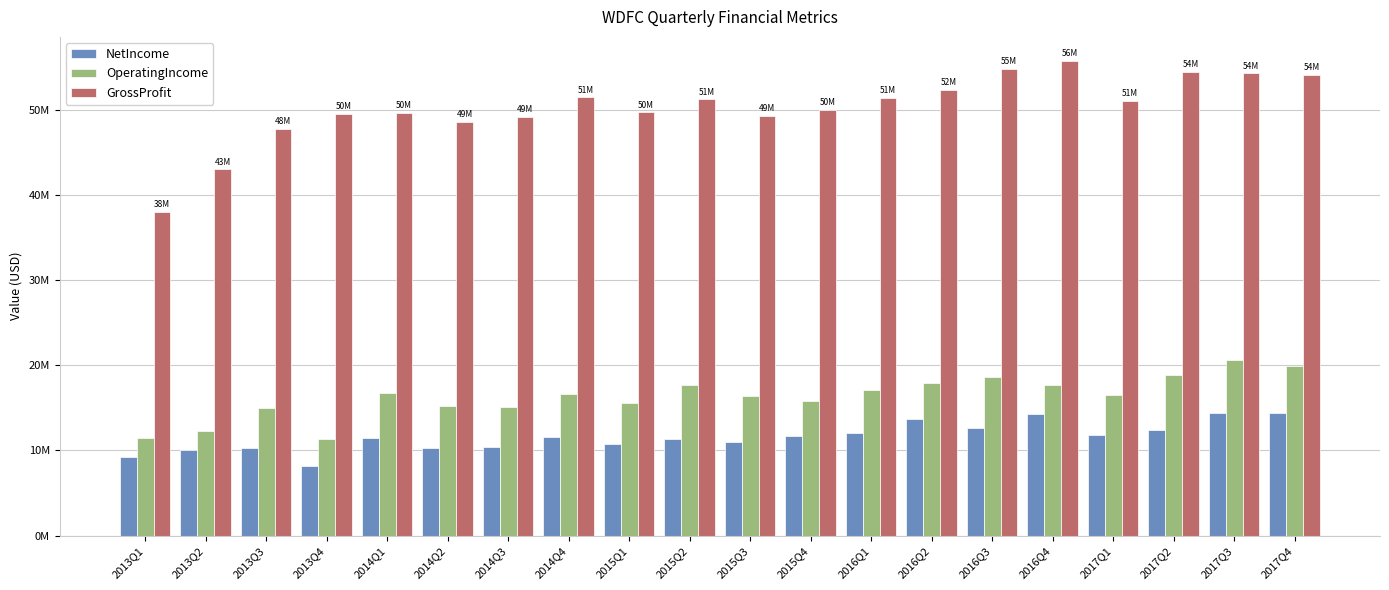

Rank the series at 2017Q2 from lowest to highest value.

NetIncome, OperatingIncome, GrossProfit